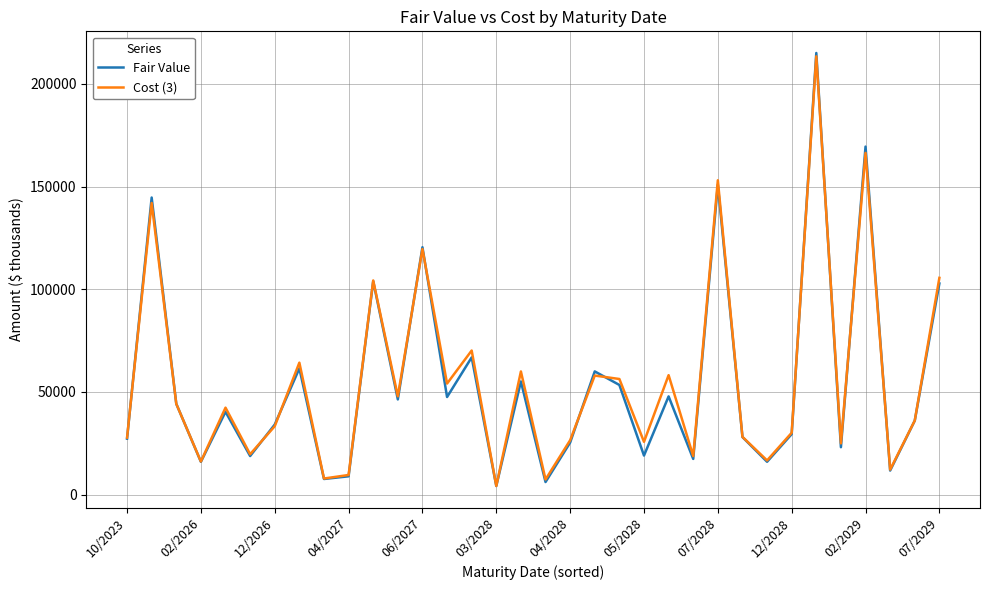

What is the highest value of the Fair Value series?

215003.0